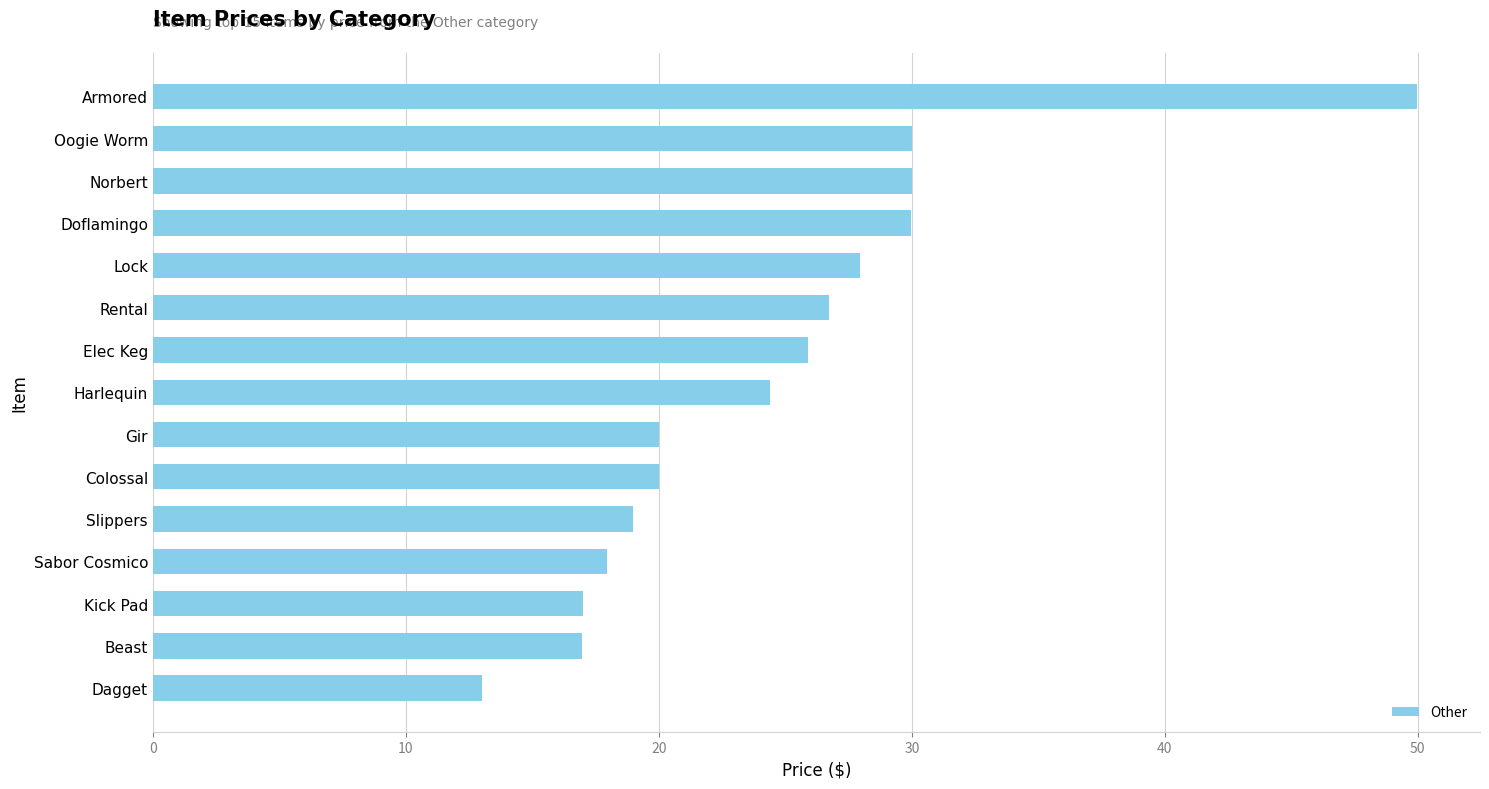

Approximately how many times larger is the value at Norbert compared to Colossal?

1.5